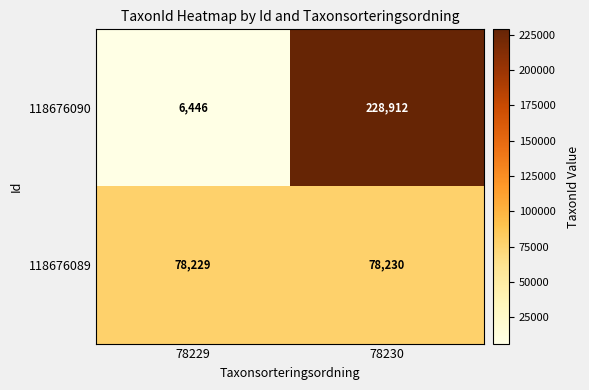

Which series has the widest spread of values?

118676090